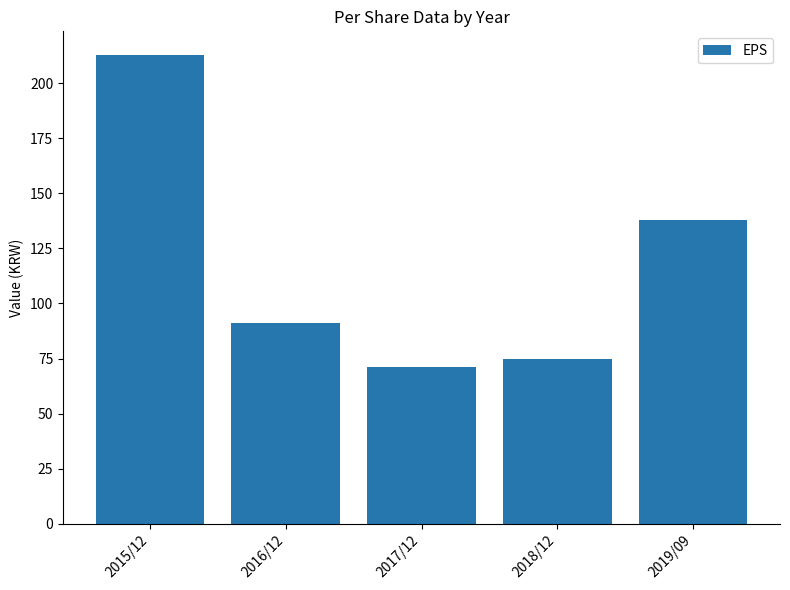

What is the smallest value displayed?

71